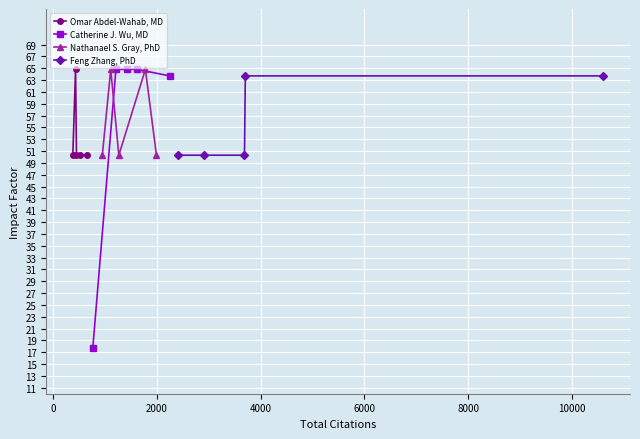

True or false: Omar Abdel-Wahab, MD has more than 0 points higher than both neighbors.

True